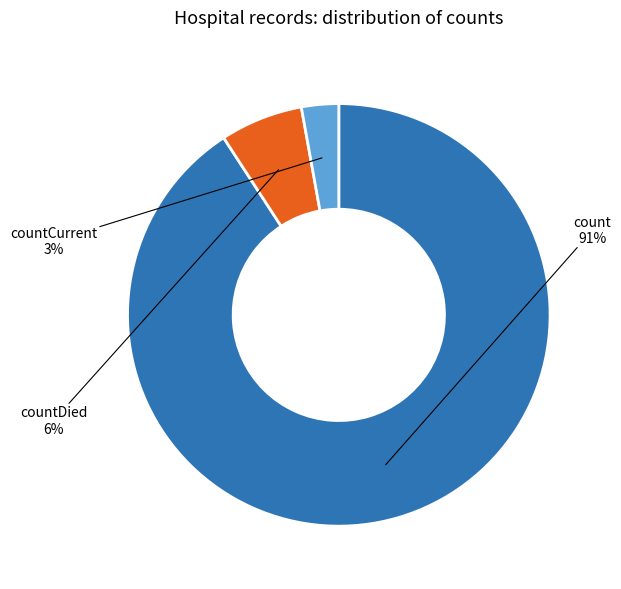

True or false: countDied accounts for 6% of the total.

True